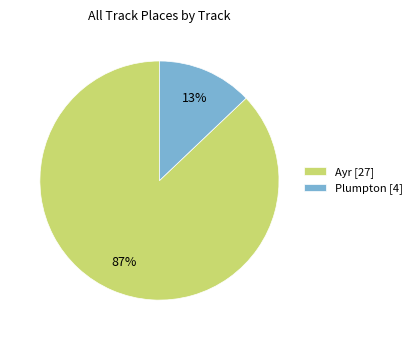

Does any single category account for the majority?

Yes